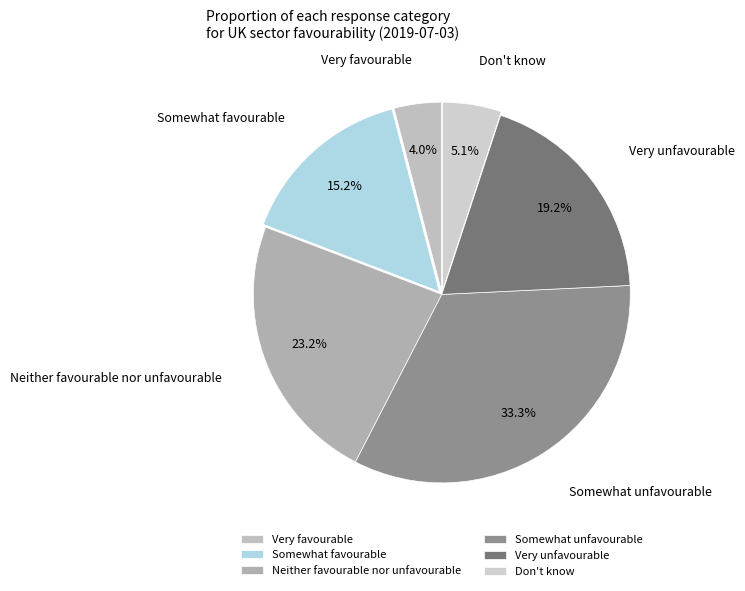

What percentage do Somewhat favourable and Very favourable together represent?

19.2%